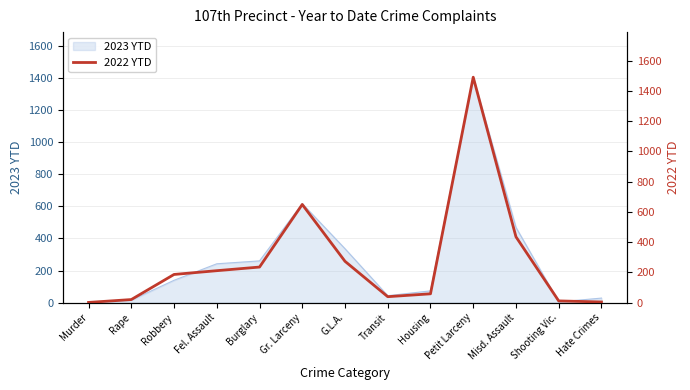

What is the label of the 2nd point from the right?

Shooting Vic.